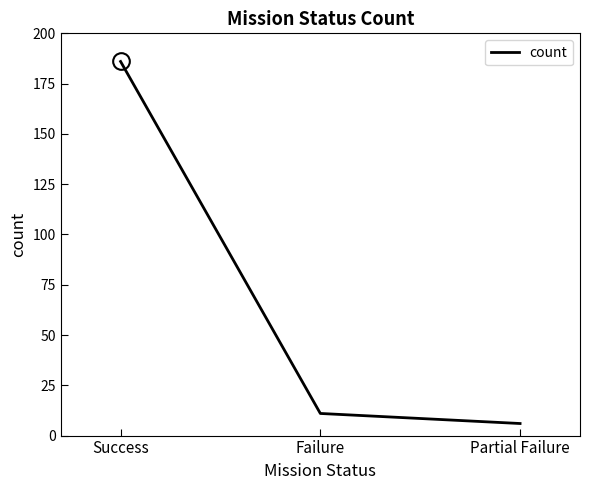

Which has a higher value, Success or Failure?

Success